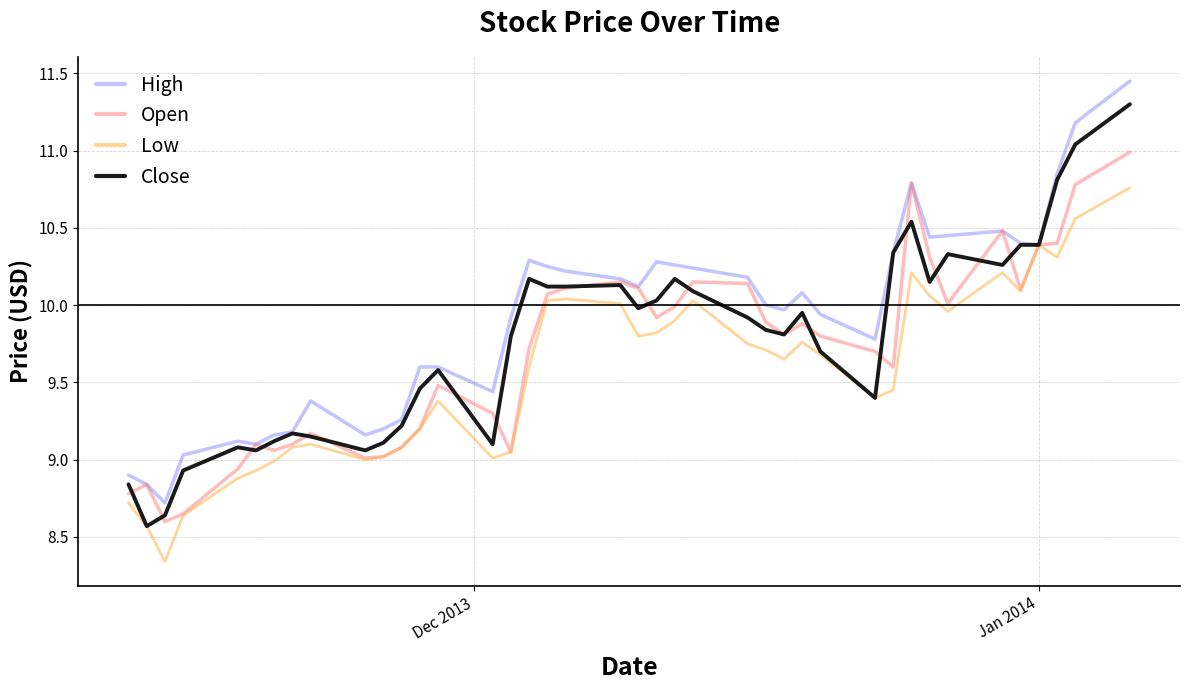

List the series in order of their peak value, lowest first.

Low, Open, Close, High